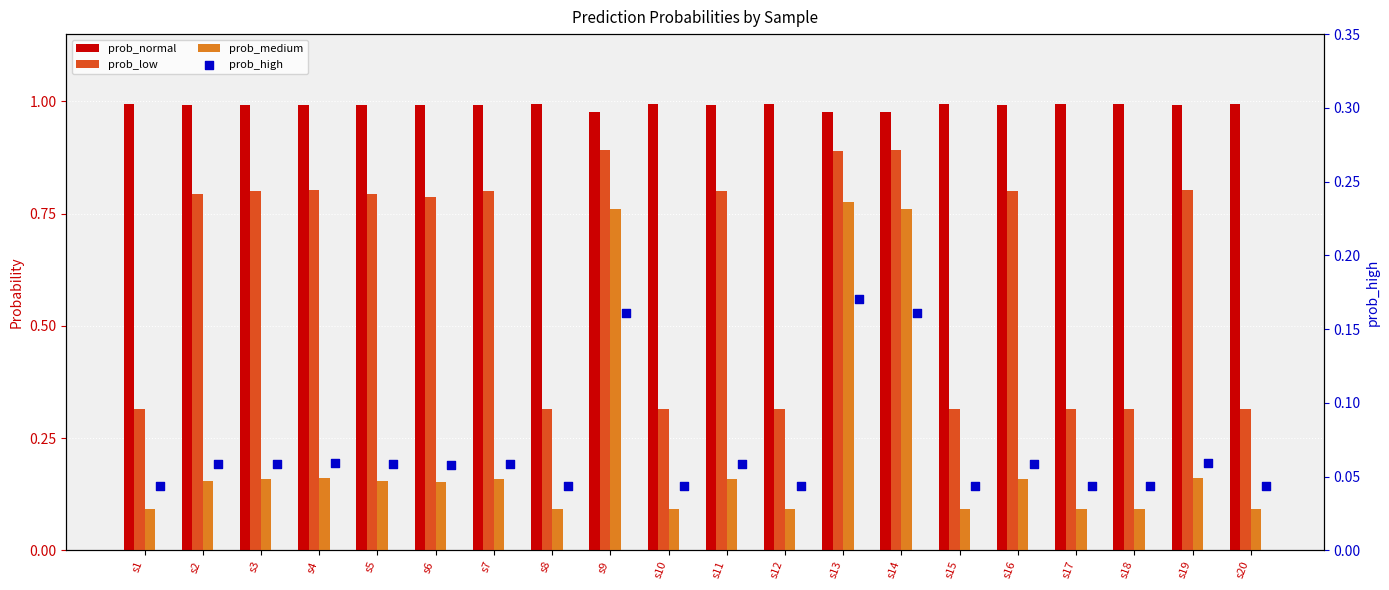

At which category is the sum across all series the highest?

s13